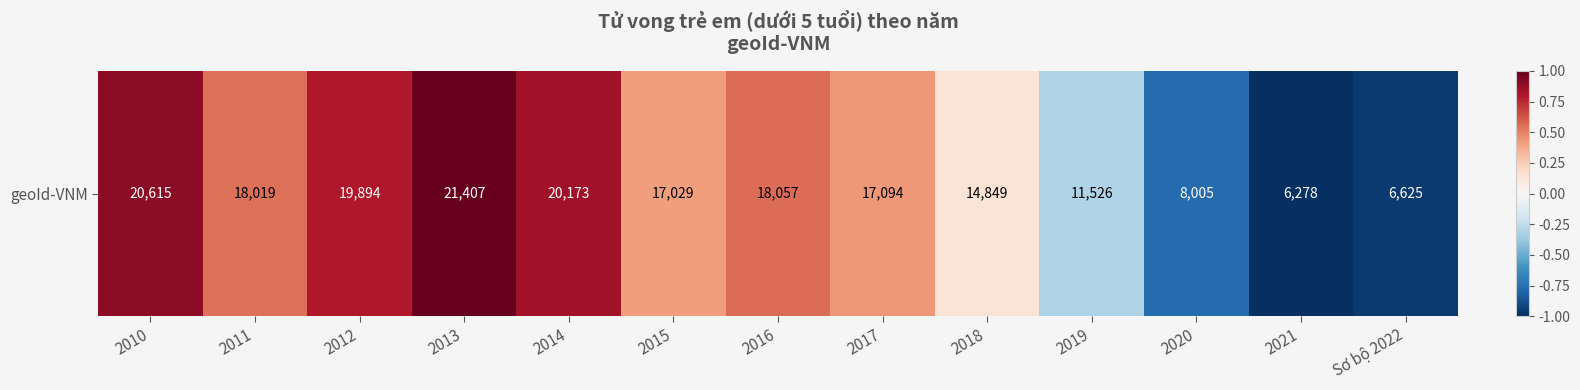

What is the change in value from 2015 to 2021?

-1.4